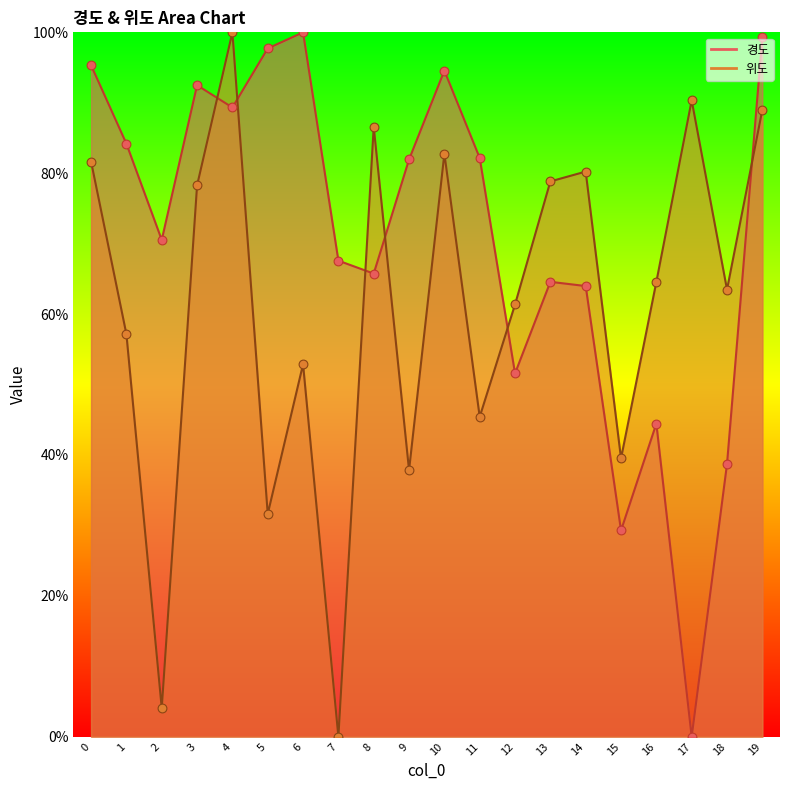

What are all the series names shown in the legend?

경도, 위도